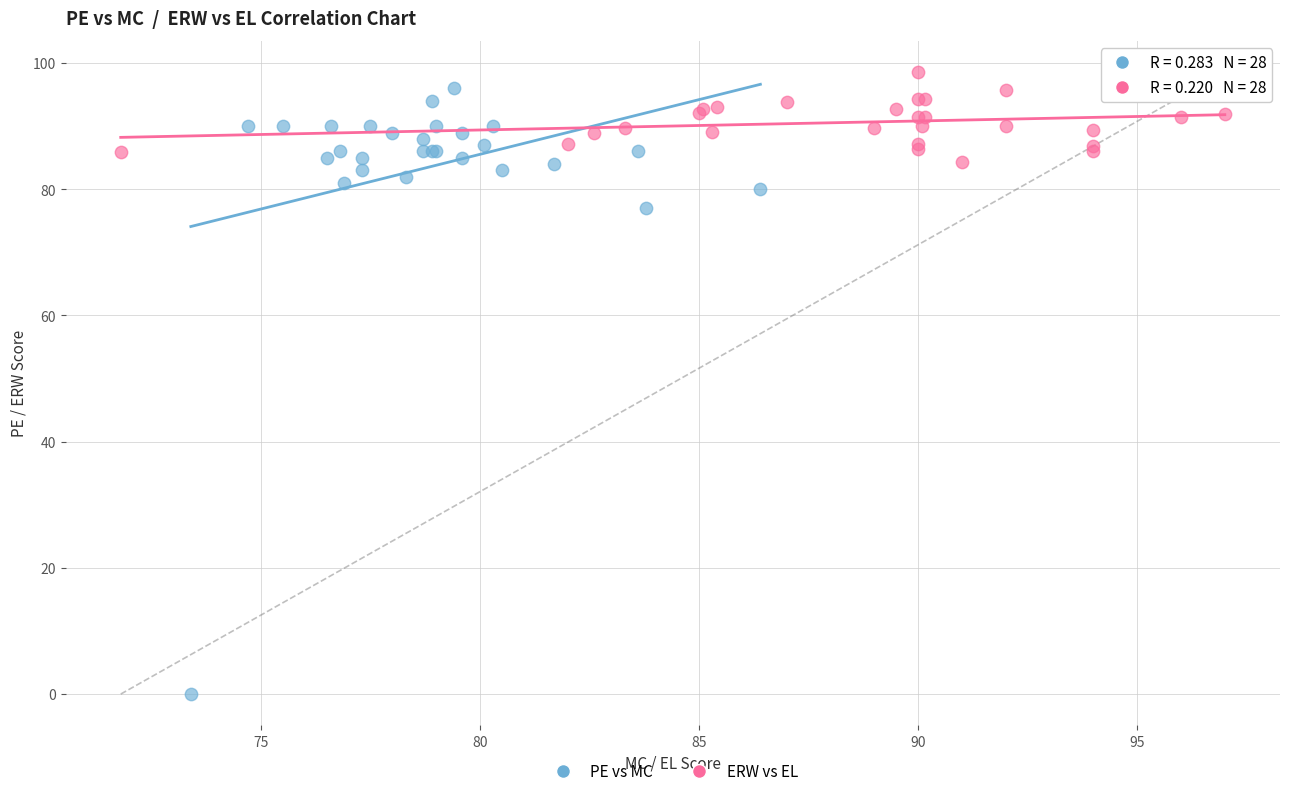

Which series has the widest spread of Y values?

PE vs MC